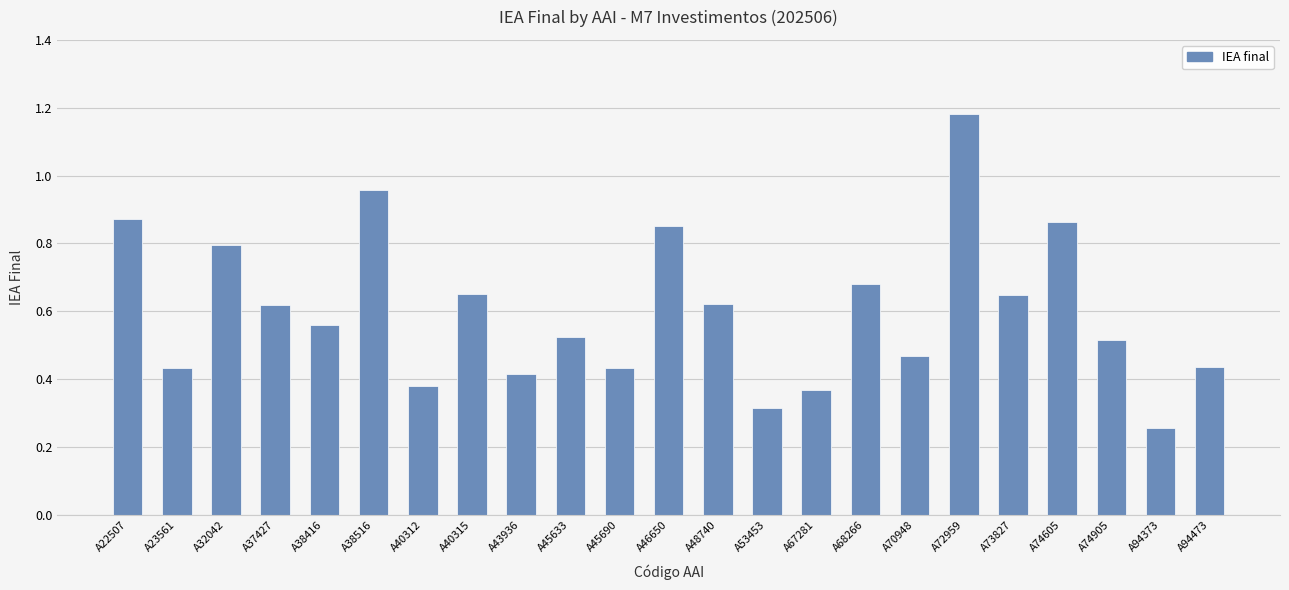

What is the sum of all values?

13.8